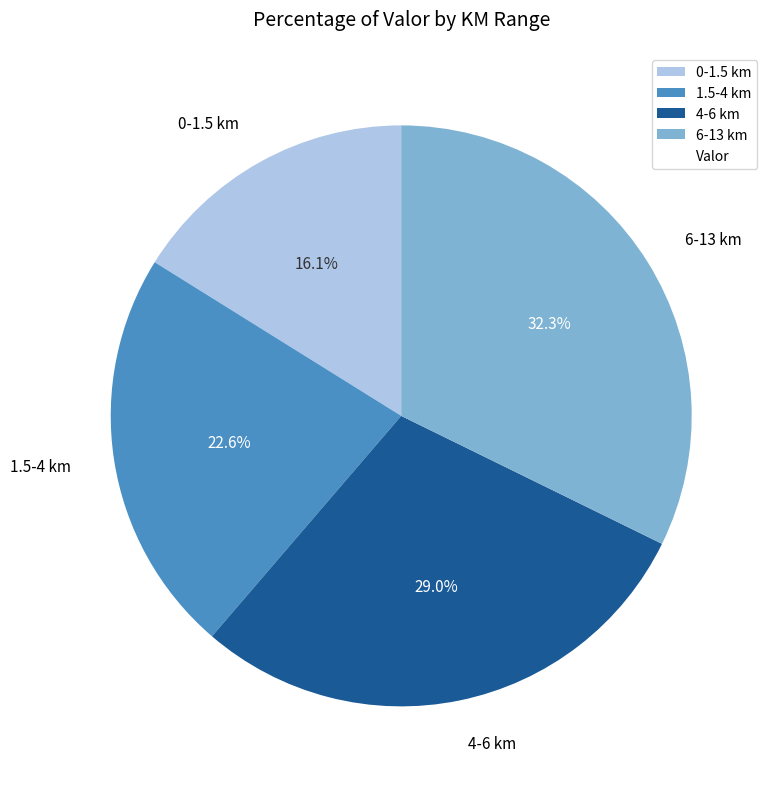

Count the number of slices in the pie.

4